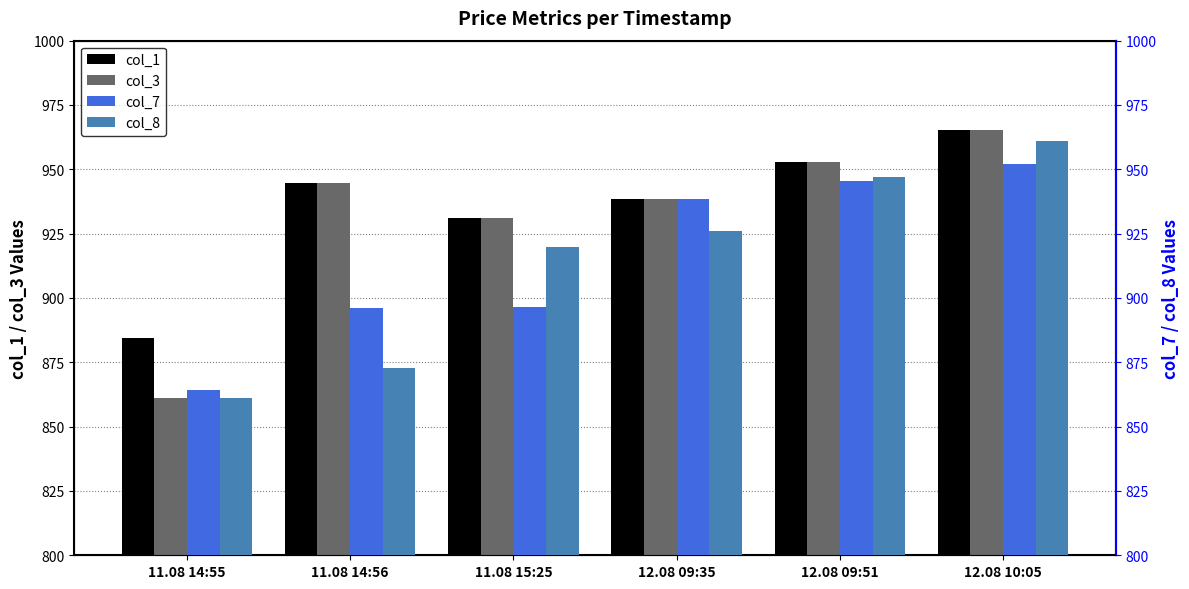

Are the bars horizontal?

No